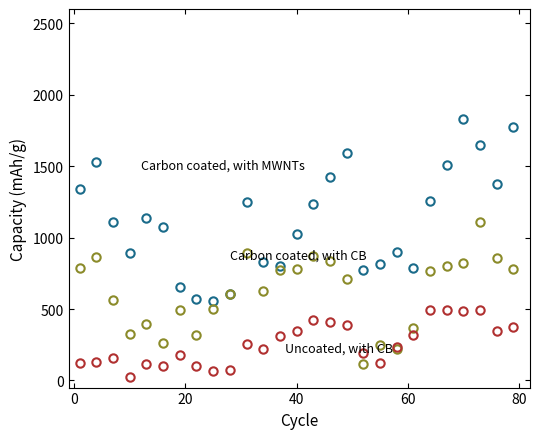

What is the greatest value displayed?

1829.7